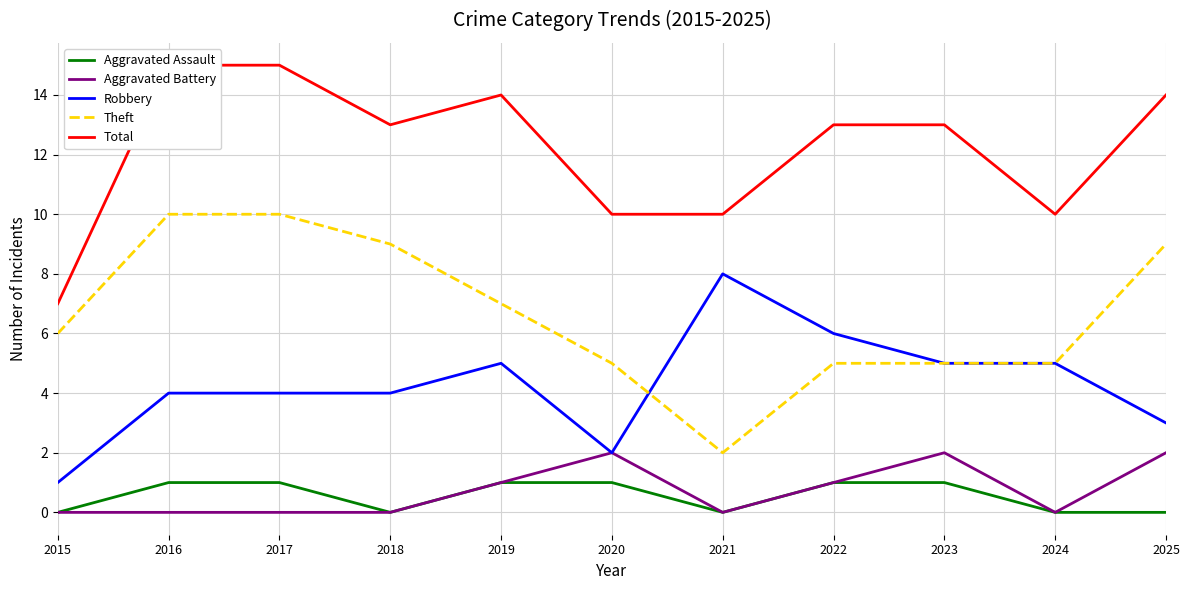

True or false: Aggravated Battery and Theft cross at least once.

False